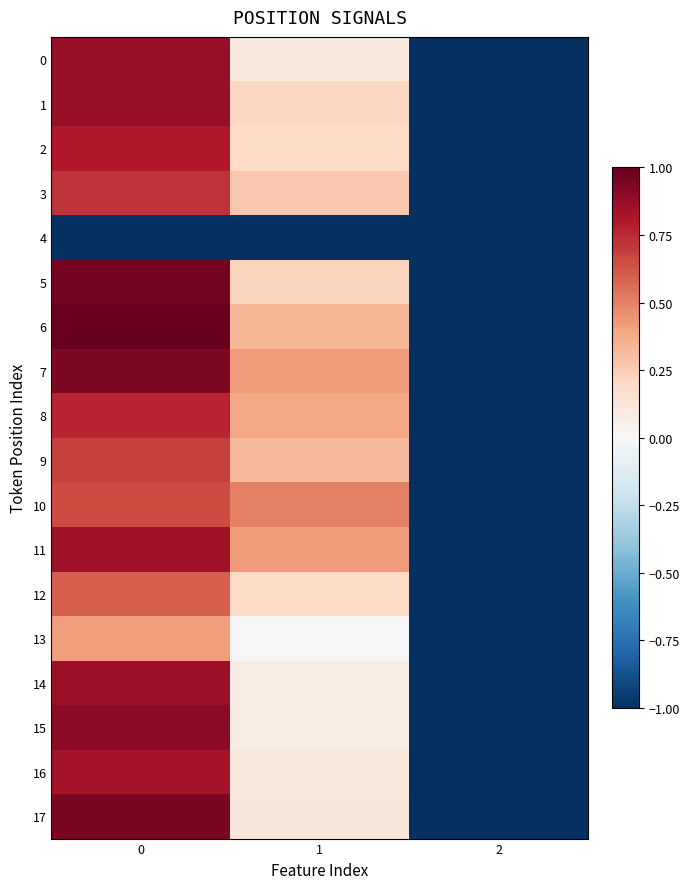

Reading right to left, extract all data points from this chart.

0: 2=-1.0	1=0.1	0=0.9
1: 2=-1.0	1=0.2	0=0.9
2: 2=-1.0	1=0.2	0=0.8
3: 2=-1.0	1=0.3	0=0.7
4: 2=-1.0	1=-1.0	0=-1.0
5: 2=-1.0	1=0.2	0=1.0
6: 2=-1.0	1=0.3	0=1.0
7: 2=-1.0	1=0.4	0=0.9
8: 2=-1.0	1=0.4	0=0.8
9: 2=-1.0	1=0.3	0=0.7
10: 2=-1.0	1=0.5	0=0.6
11: 2=-1.0	1=0.4	0=0.8
12: 2=-1.0	1=0.2	0=0.6
13: 2=-1.0	1=-0.0	0=0.4
14: 2=-1.0	1=0.1	0=0.9
15: 2=-1.0	1=0.1	0=0.9
16: 2=-1.0	1=0.1	0=0.8
17: 2=-1.0	1=0.1	0=0.9